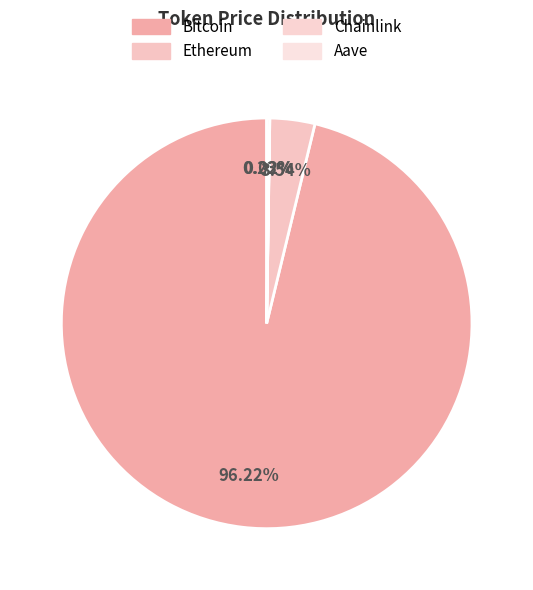

How many segments does this pie chart have?

4